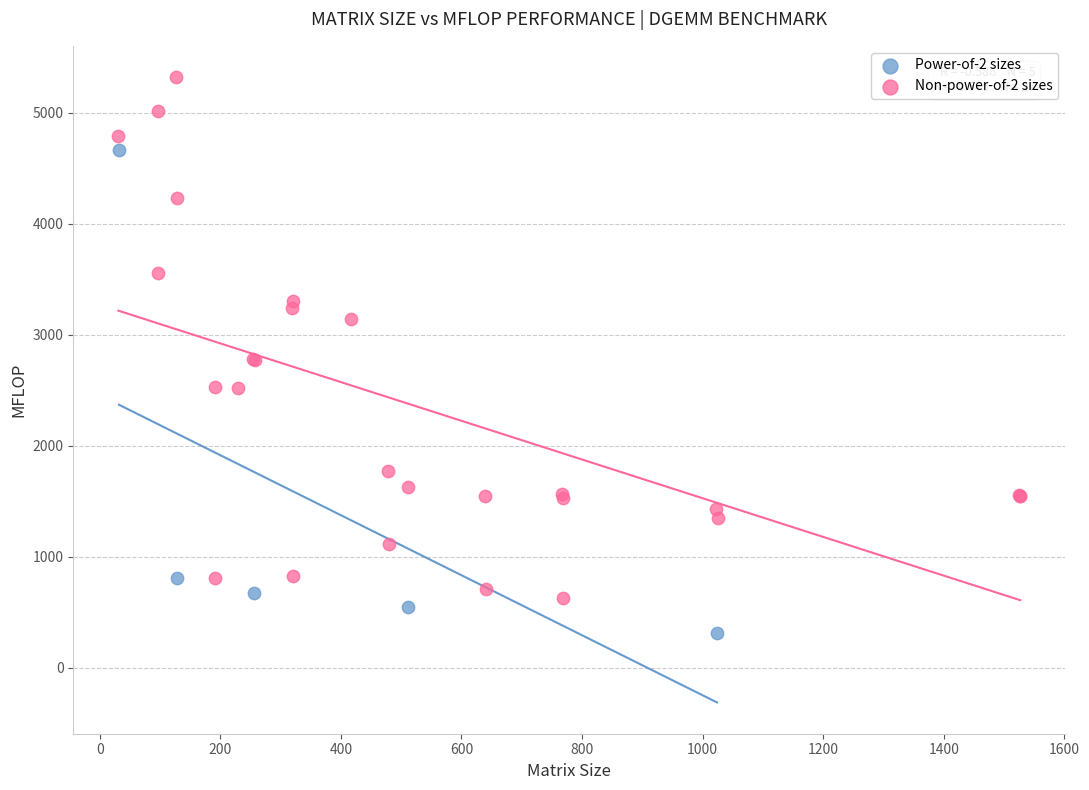

Which series contains the lowest Y value?

Power-of-2 sizes